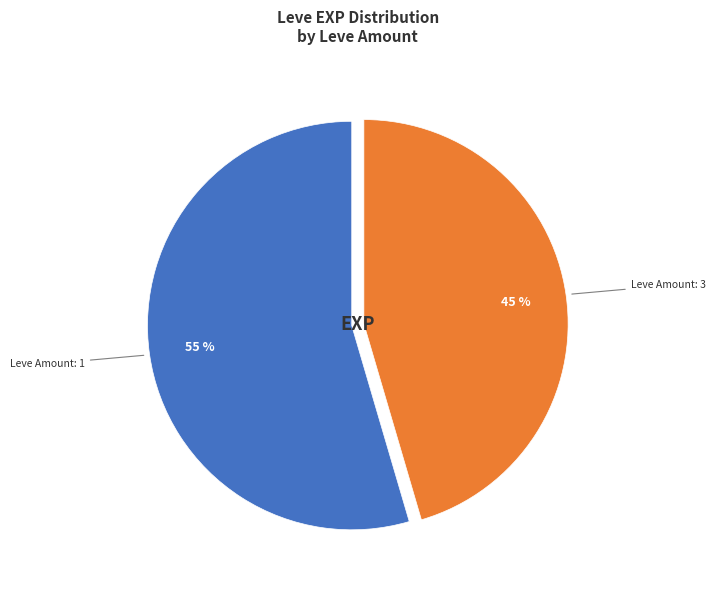

To the nearest percent, what is the average slice percentage?

50%